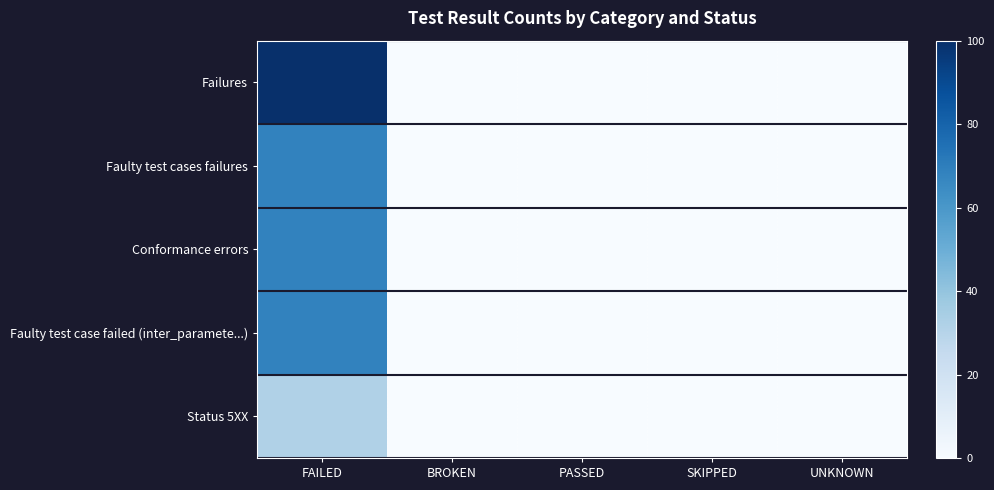

Which label corresponds to the smallest value in the chart?

BROKEN